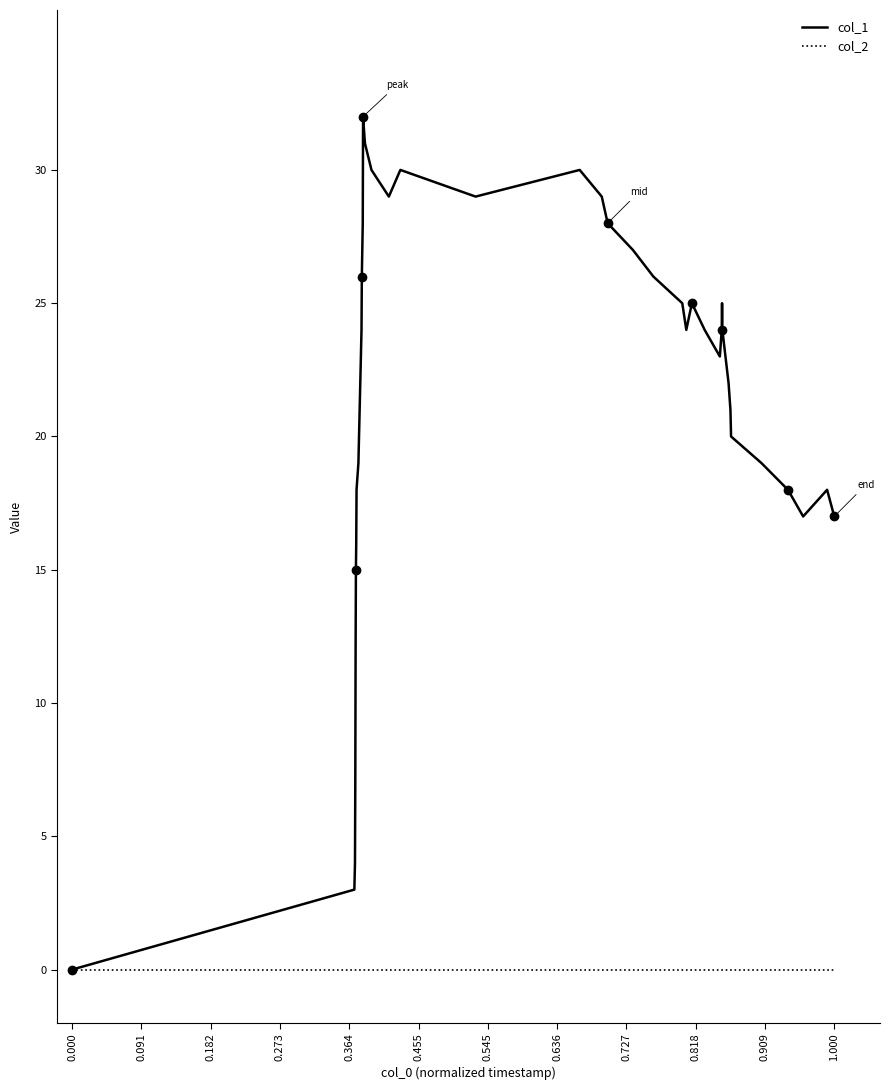

True or false: col_1 has more than 0 points higher than both neighbors.

True